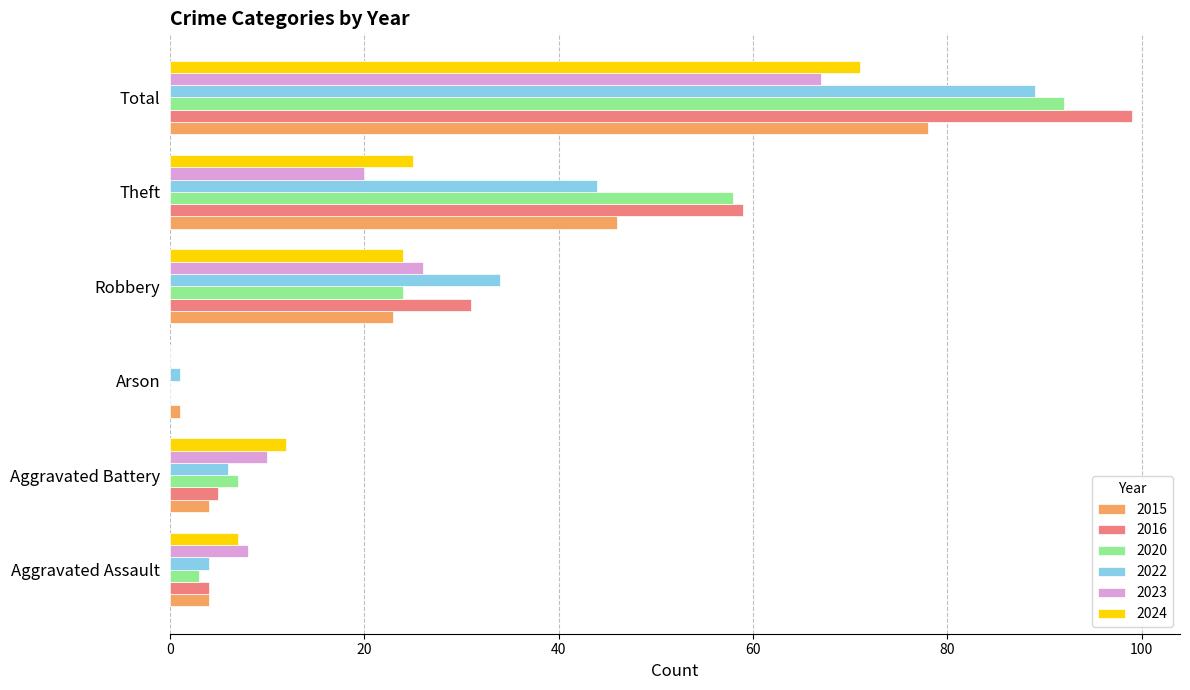

What is the sum of the 2020 values at Robbery and Theft?

82